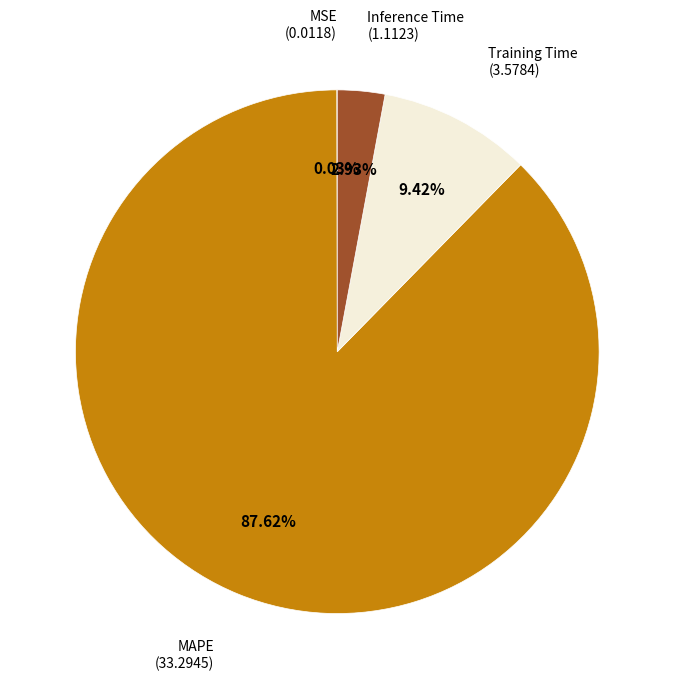

Does any single category account for the majority?

Yes